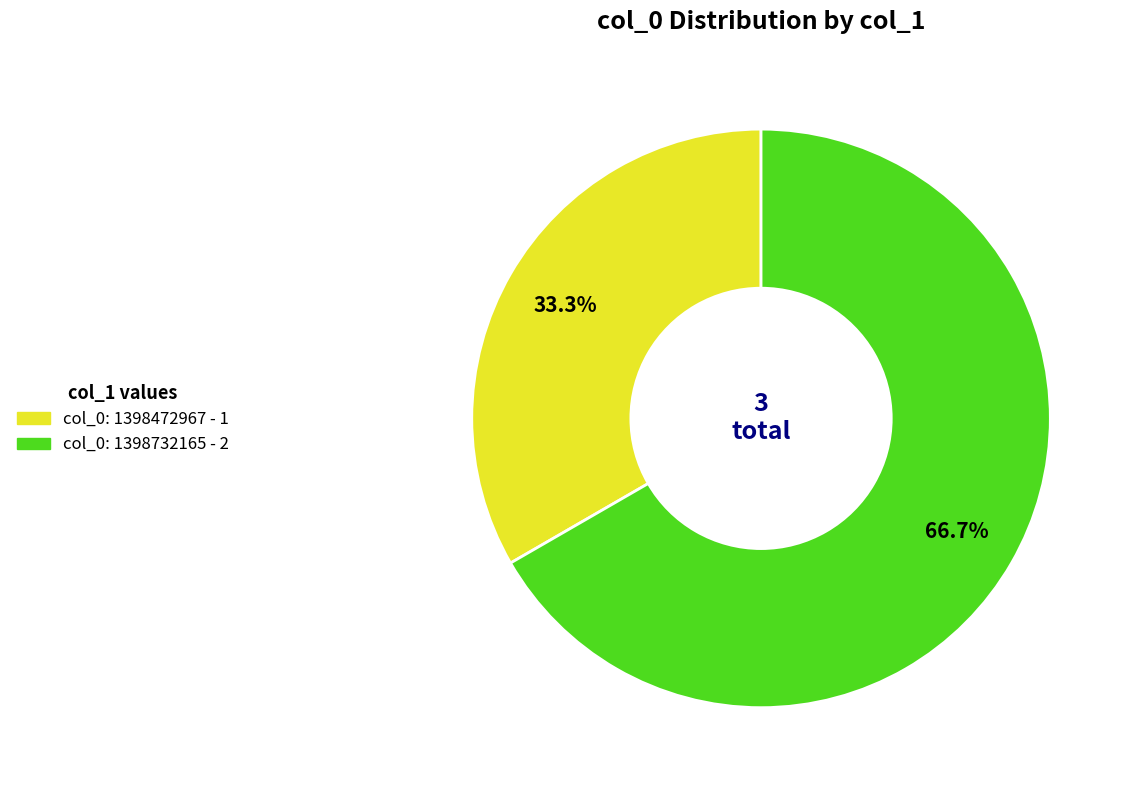

Is there any slice that represents more than half of the pie?

Yes